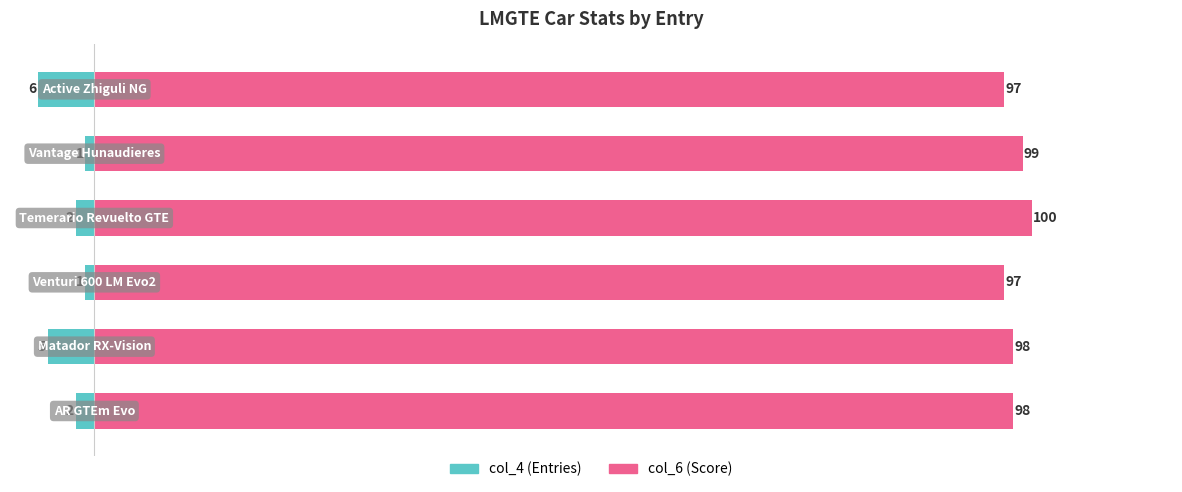

What is the sum of all col_6 values?

589